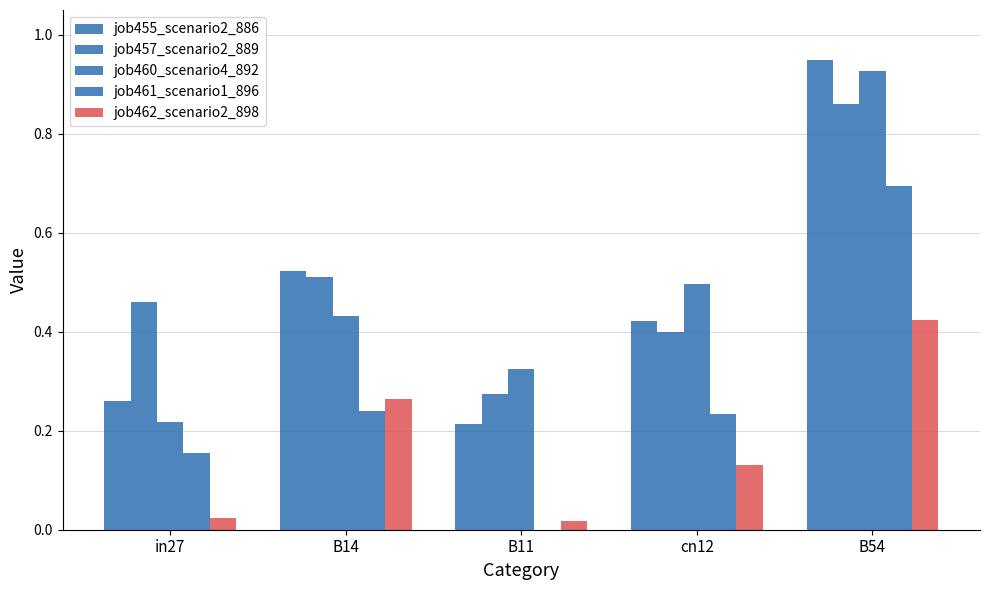

How many groups of bars are there?

5